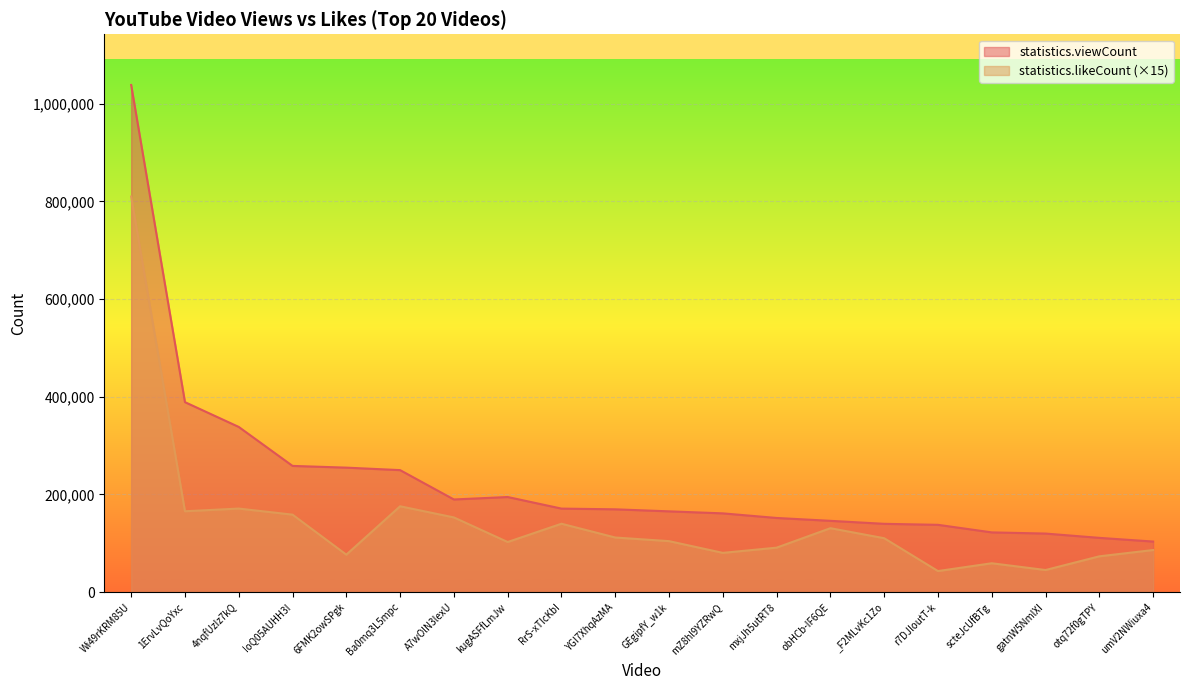

Where is statistics.likeCount nearest to the value 426622?

Ba0mq3L5mpc